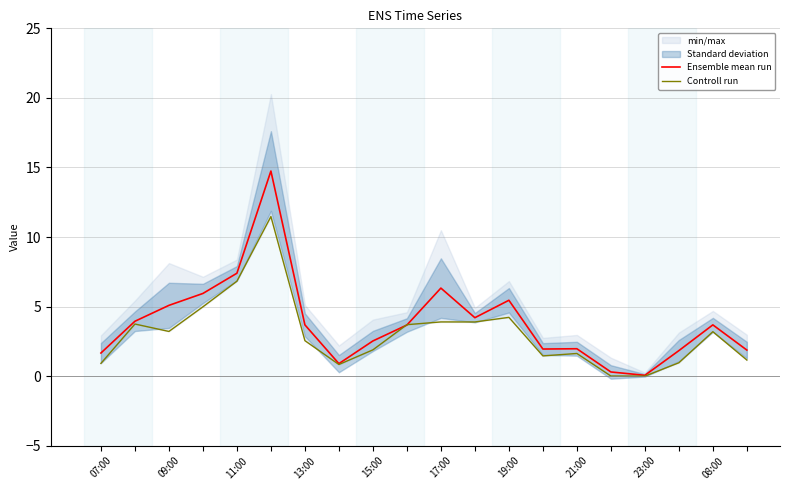

What is the difference between the maximum and minimum values in the Controll run series?

11.5